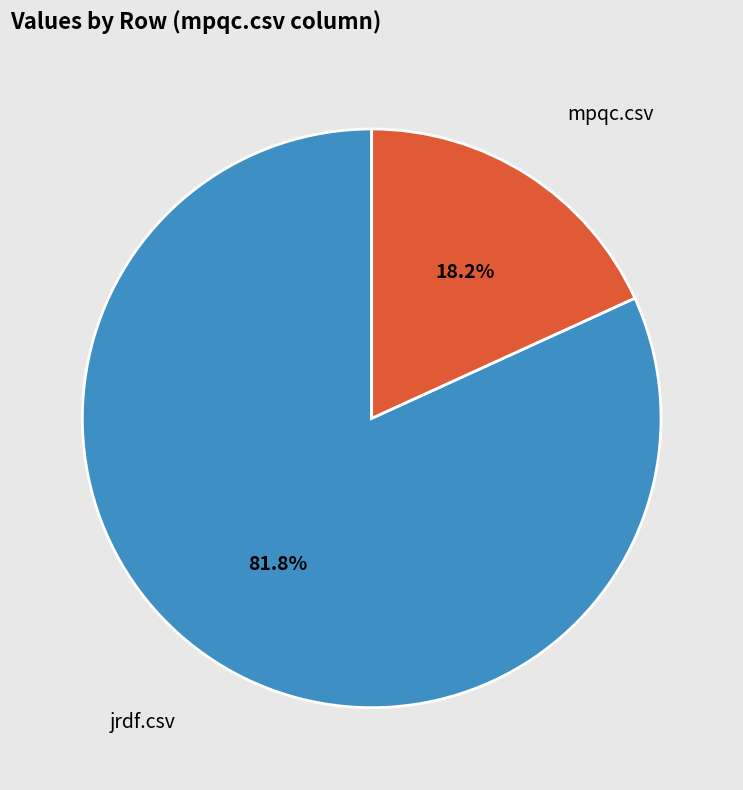

Count the number of slices in the pie.

2